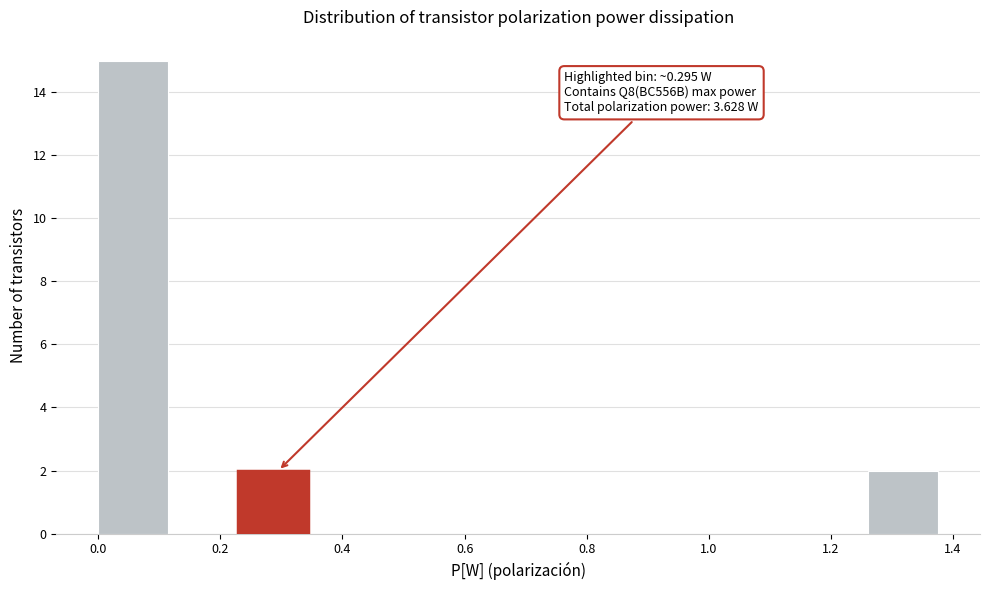

Which range on the x-axis has the tallest bar?

0.00 to 0.12